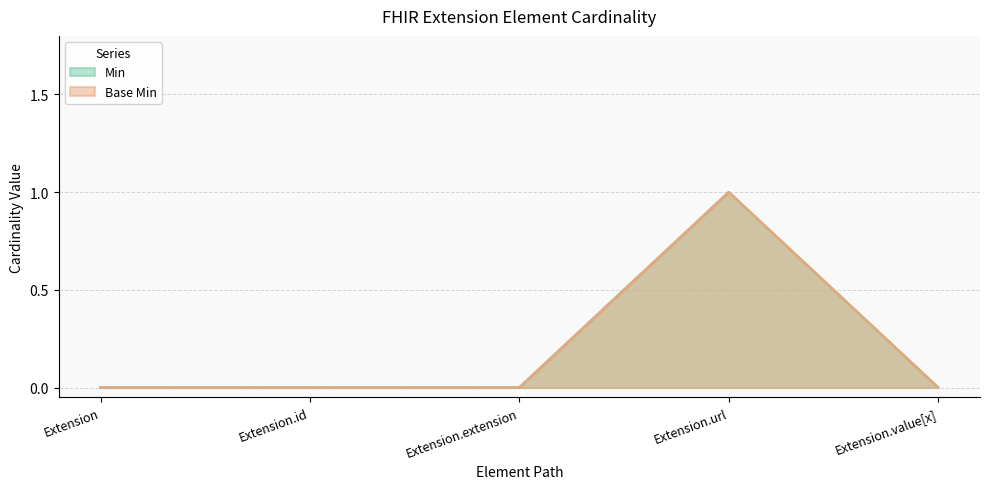

In Base Min, how many points are higher than both neighbors (excluding endpoints)?

1